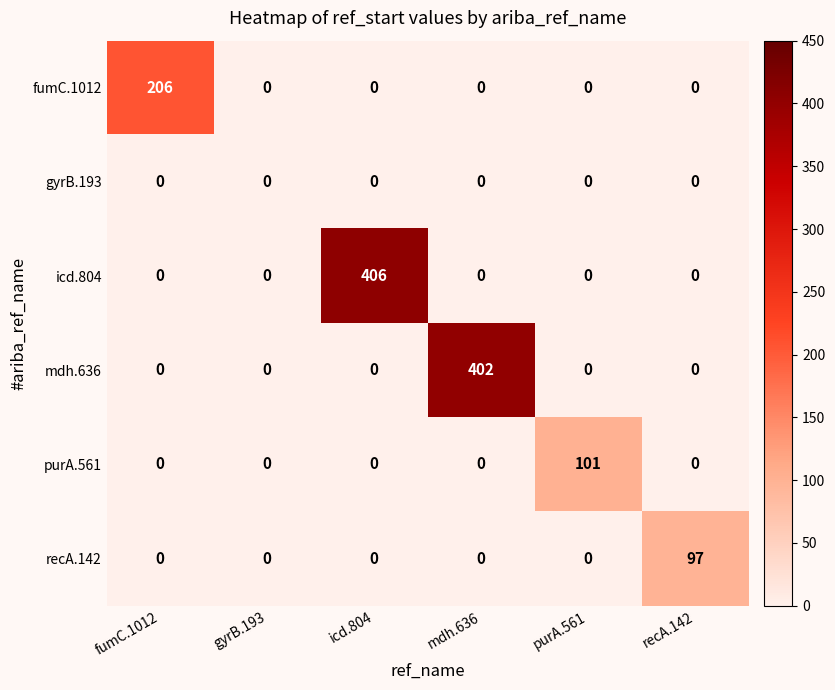

What is the spread (max minus min) of values at recA.142?

97